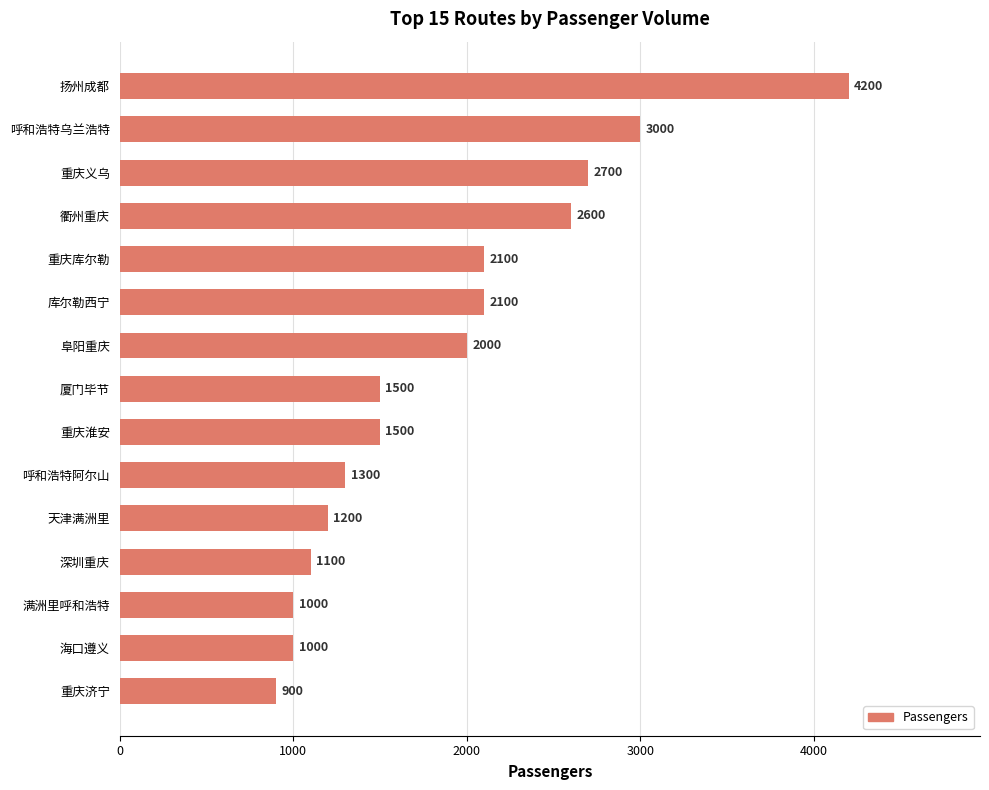

Which has a higher value, 阜阳重庆 or 海口遵义?

阜阳重庆